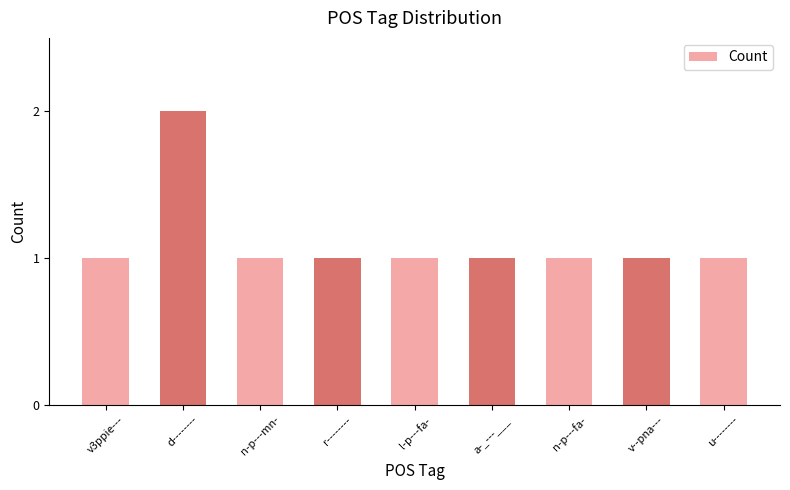

How many bars are there in total?

9